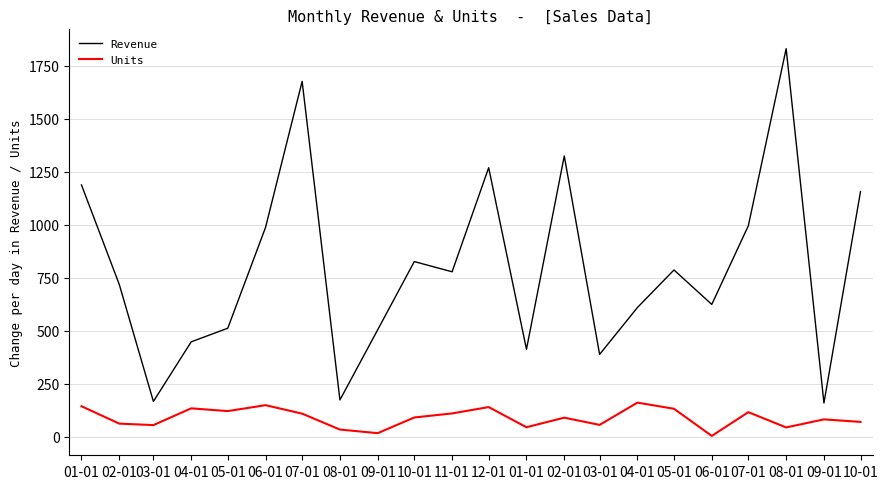

What is the spread (max minus min) of values at 01-01?

1043.5